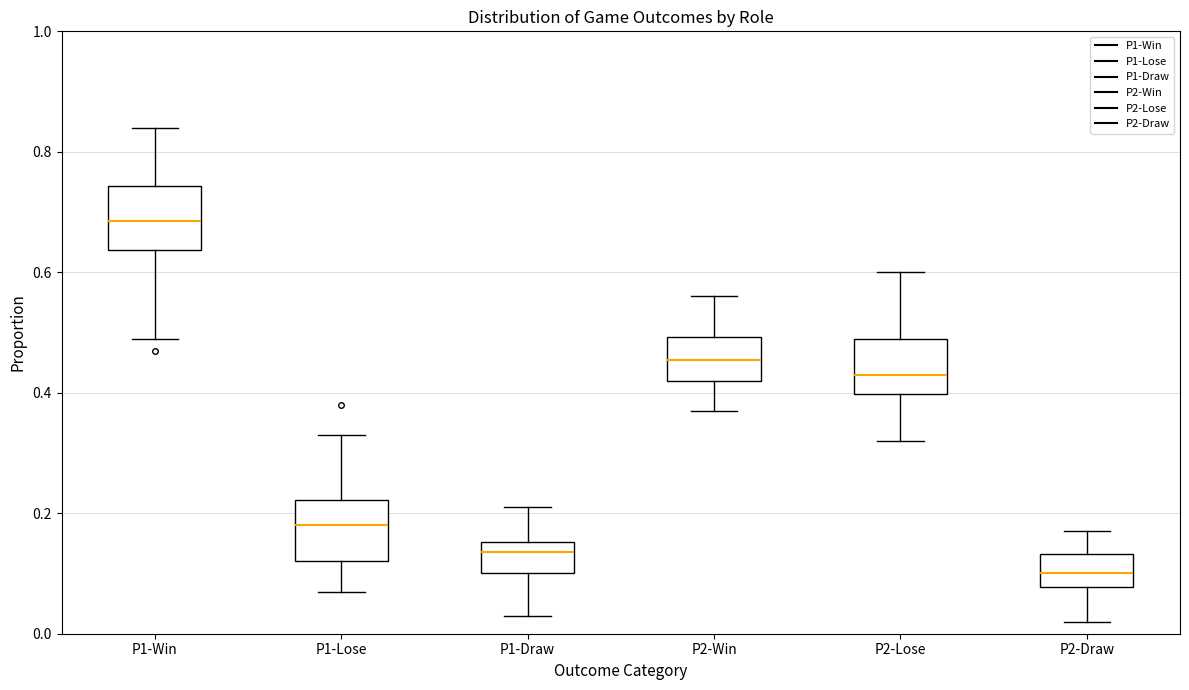

Where does the median line of the box for P2-Win sit on the y-axis? The values are not printed on the chart, so give them approximately, as read against the axis.

0.46